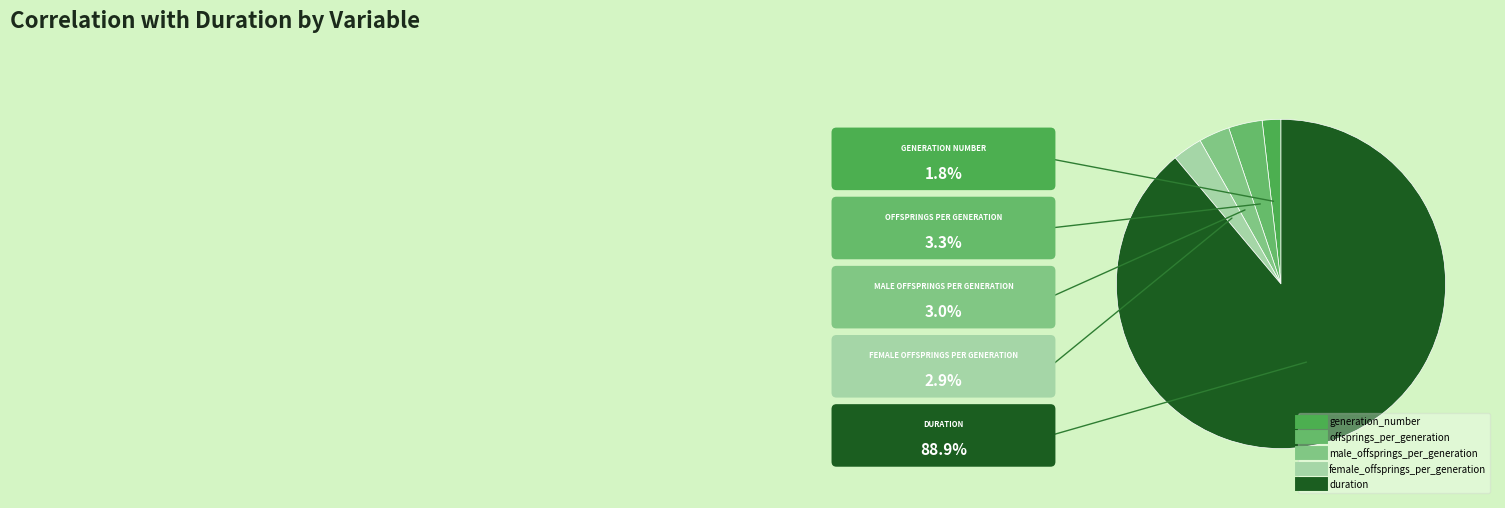

What percentage is NOT represented by offsprings_per_generation?

96.7%